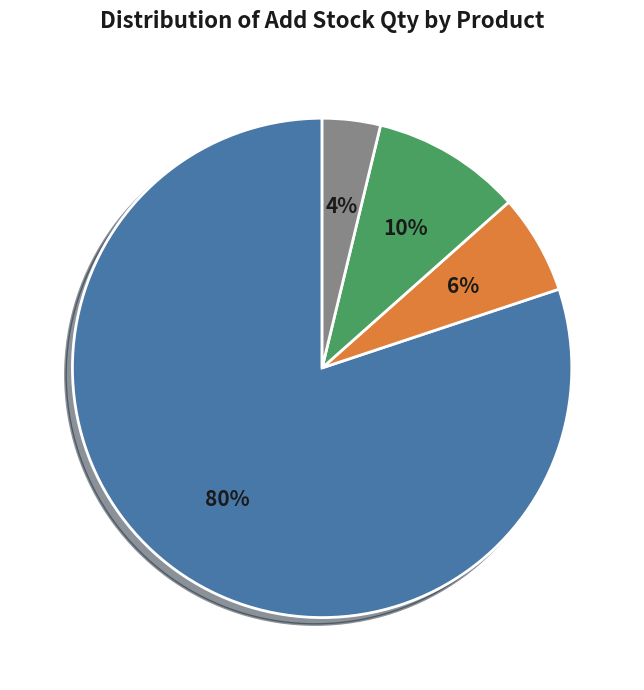

Count the number of slices in the pie.

4